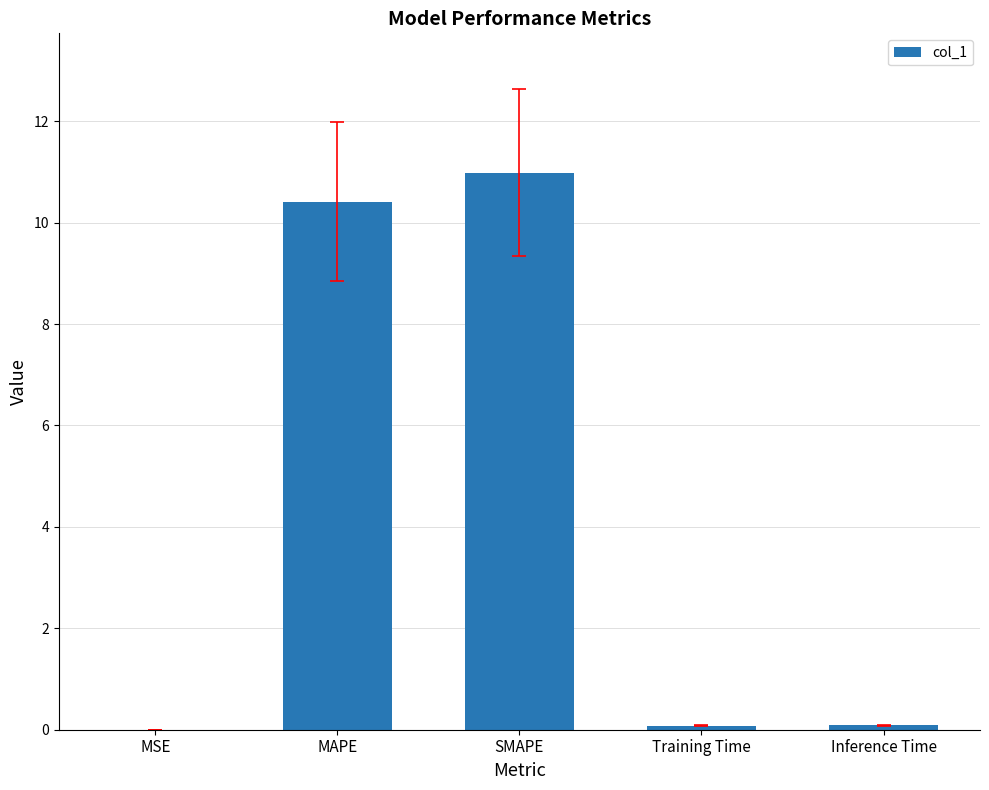

At which category does the chart reach its peak across all series?

SMAPE